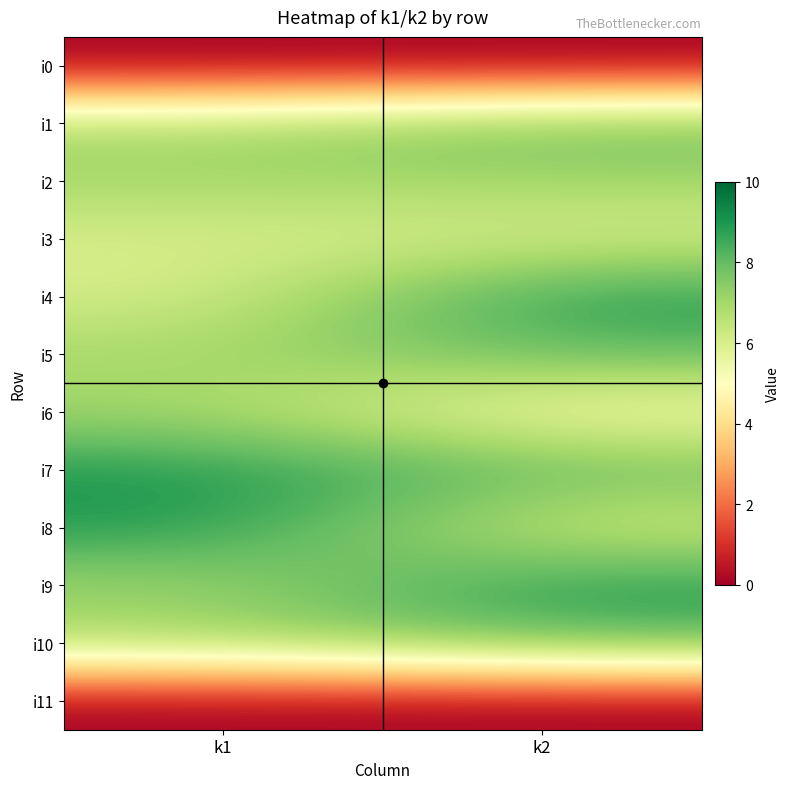

At which category is the sum across all series the highest?

k2